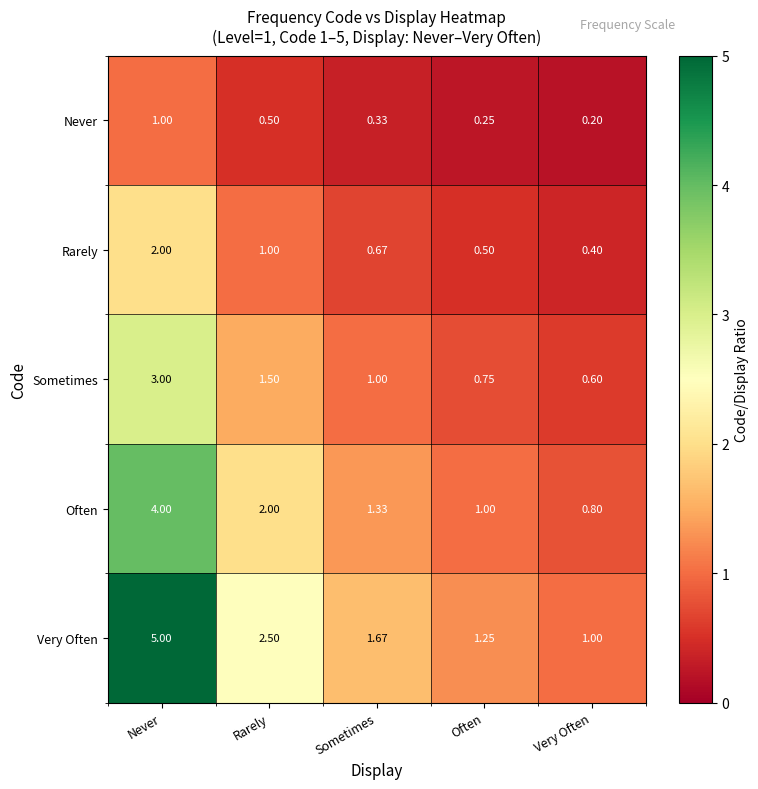

What is the maximum value shown in the chart?

5.0